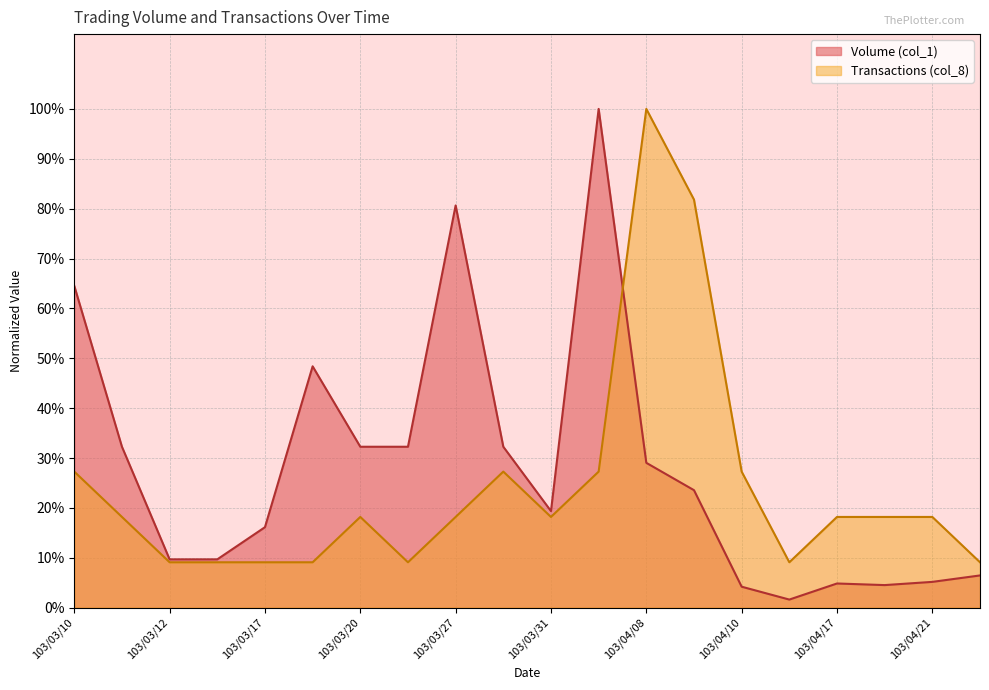

How many interior local valleys does the Volume (col_1) series have?

3